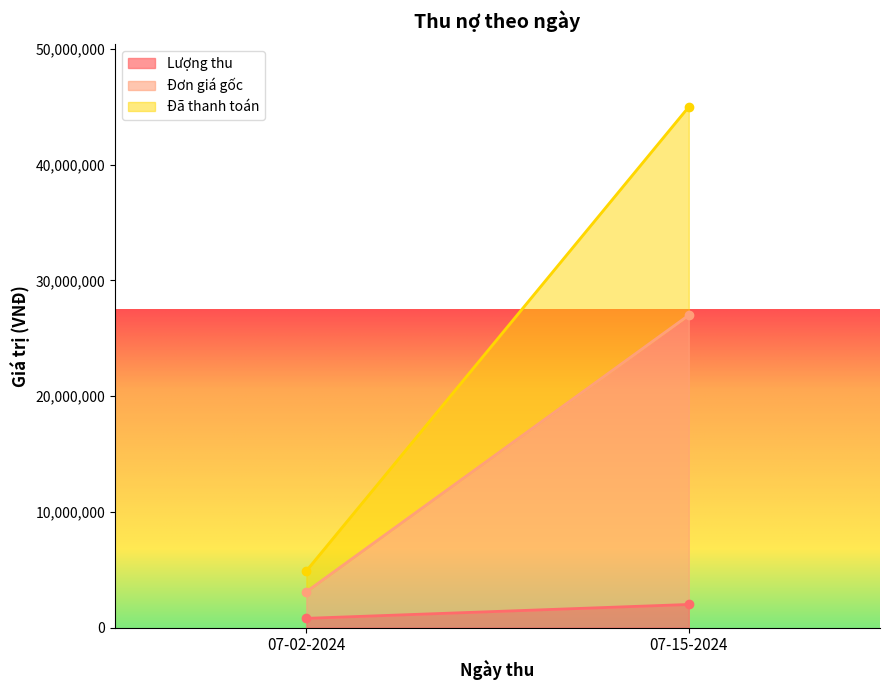

Which category has the lowest value across all series?

07-02-2024